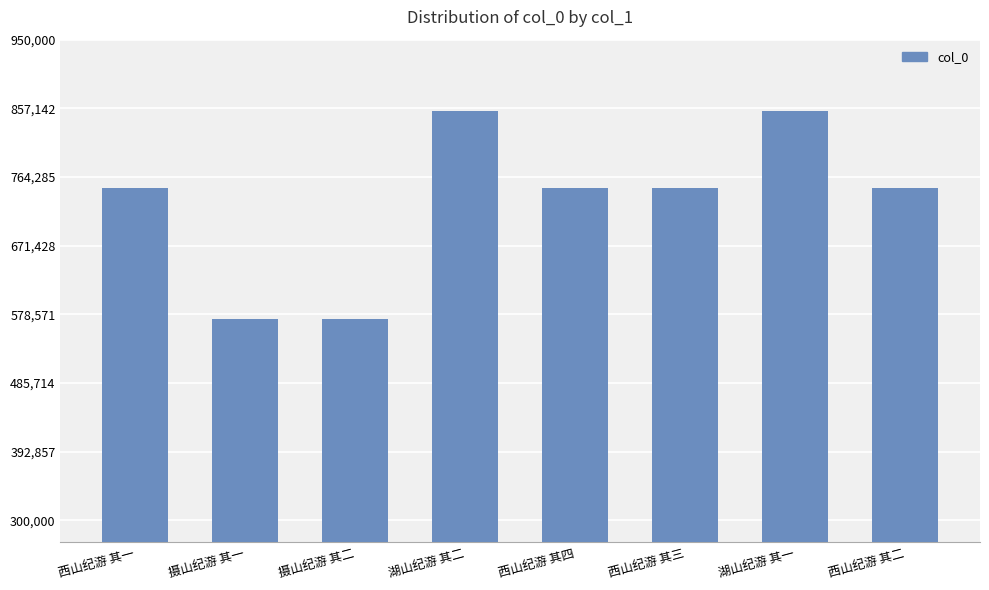

At which label is the value closest to 712942?

西山纪游 其一